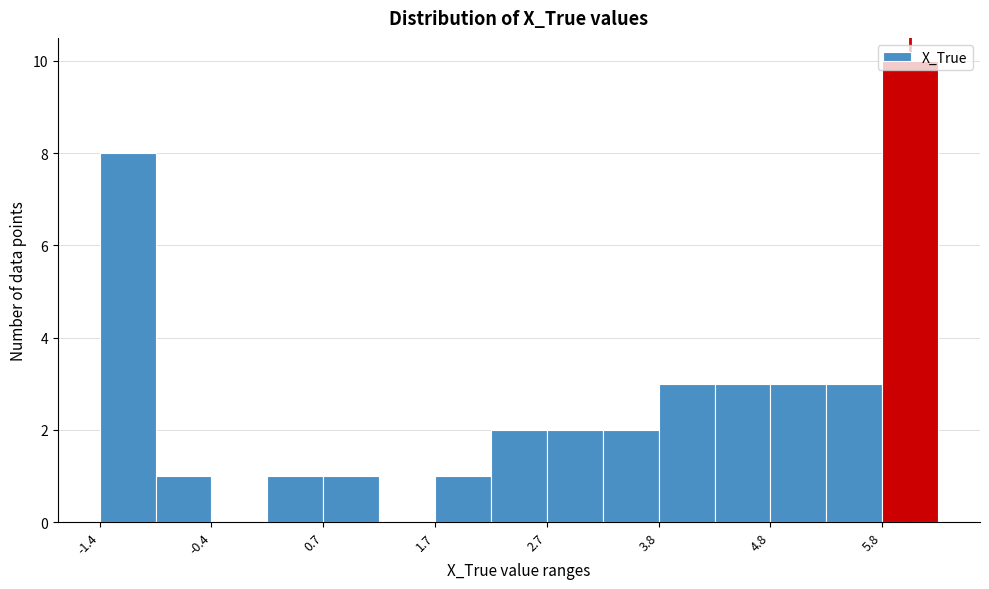

Read against the x-axis, roughly where is the centre of the tallest bar?

6.2